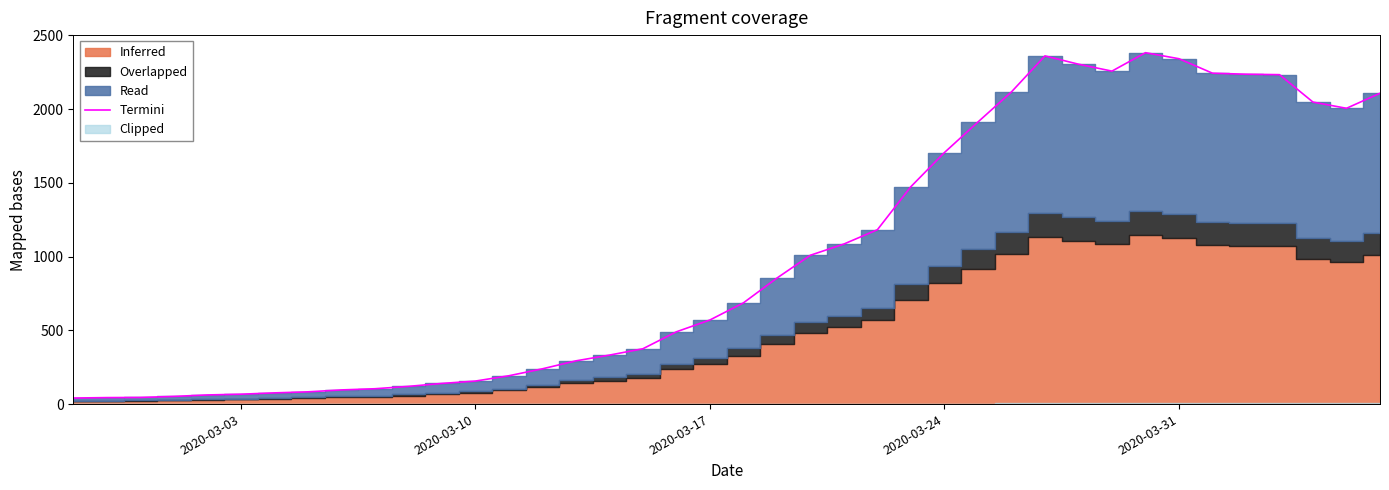

True or false: the data shows 2951 at 2020-03-24.

False